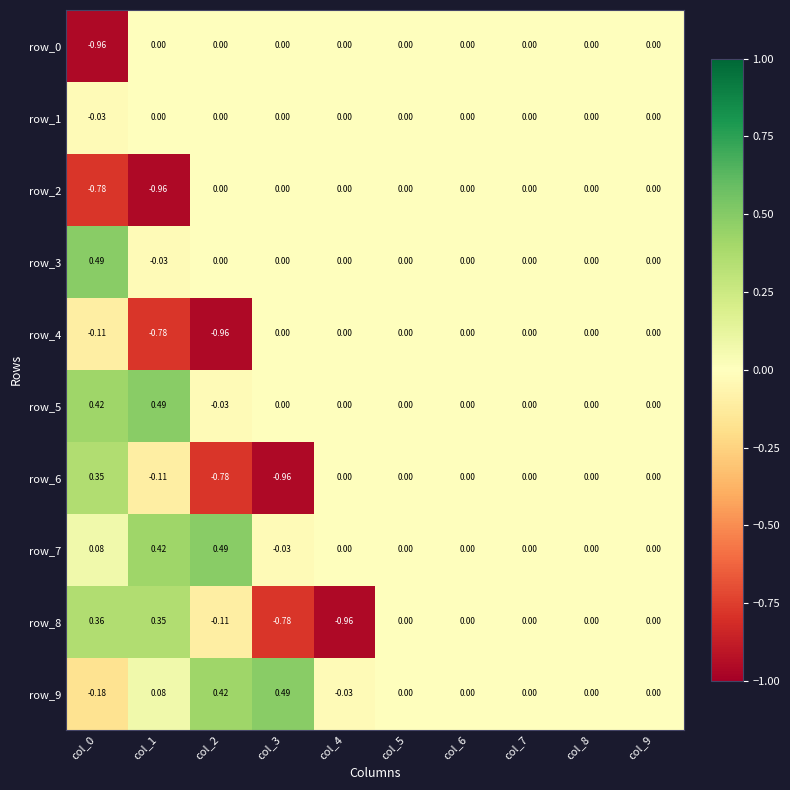

Is the value of row_9 at col_9 greater than the value of row_6 at col_3?

Yes